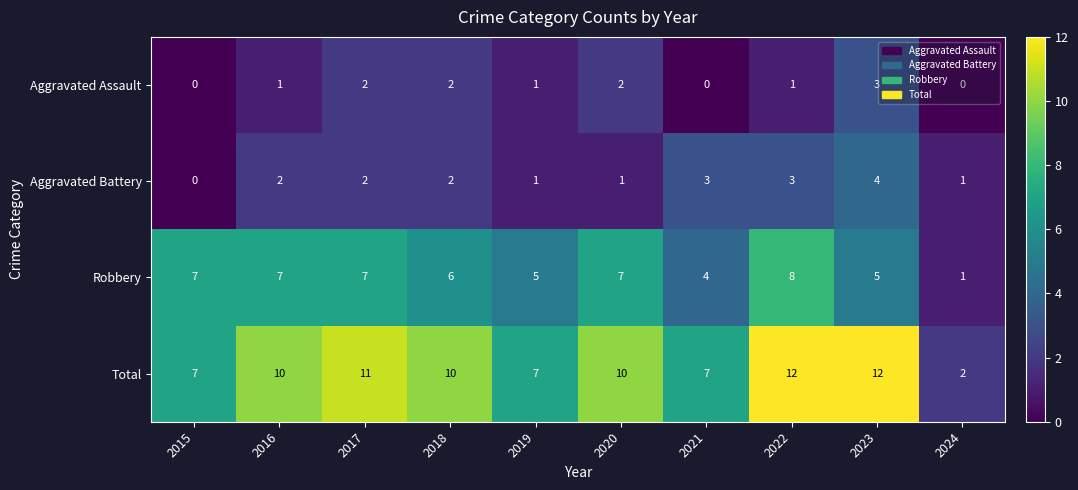

At which category does the chart reach its peak across all series?

2022